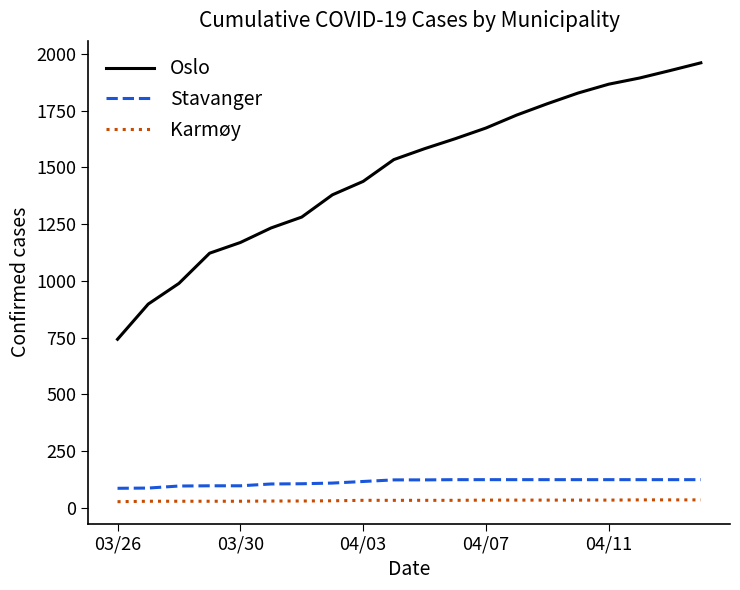

What is the highest value of the Stavanger series?

125